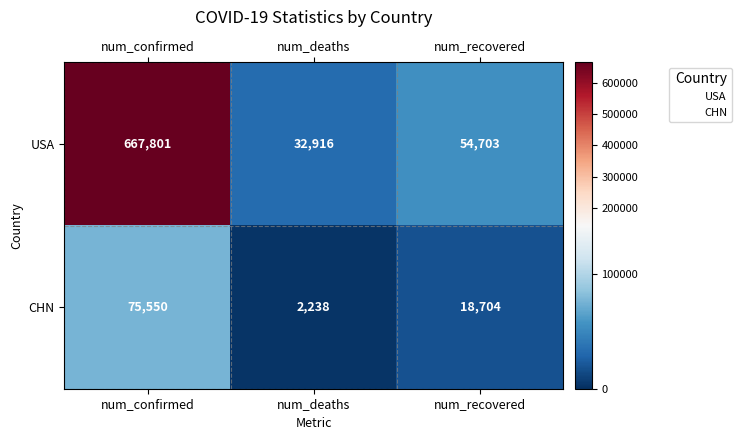

What is the lowest value of the CHN series?

2238